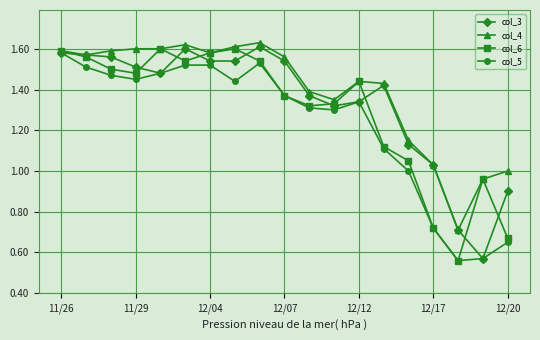

Is this an area chart (filled region under the line)?

No